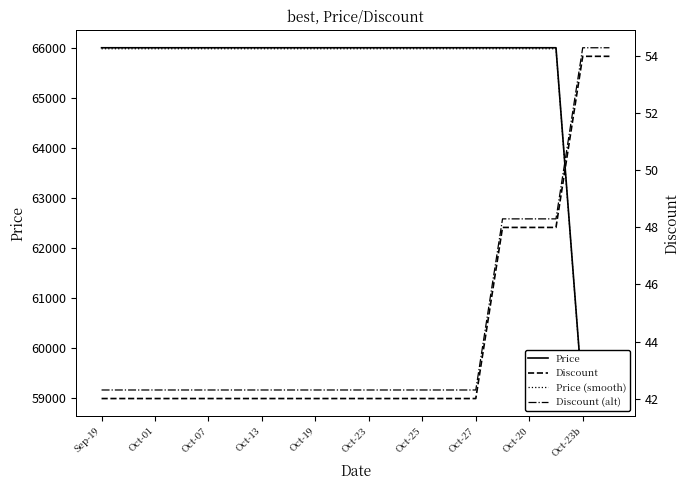

What is the difference between the Discount (alt) values at Oct-23 and 15?

6.0